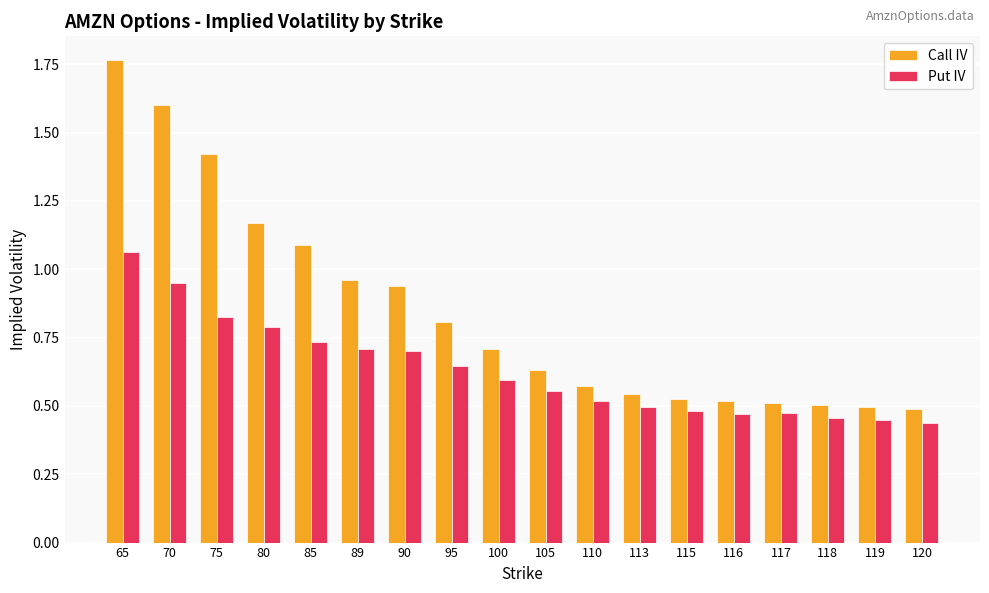

Which series has the widest spread of values?

Call IV